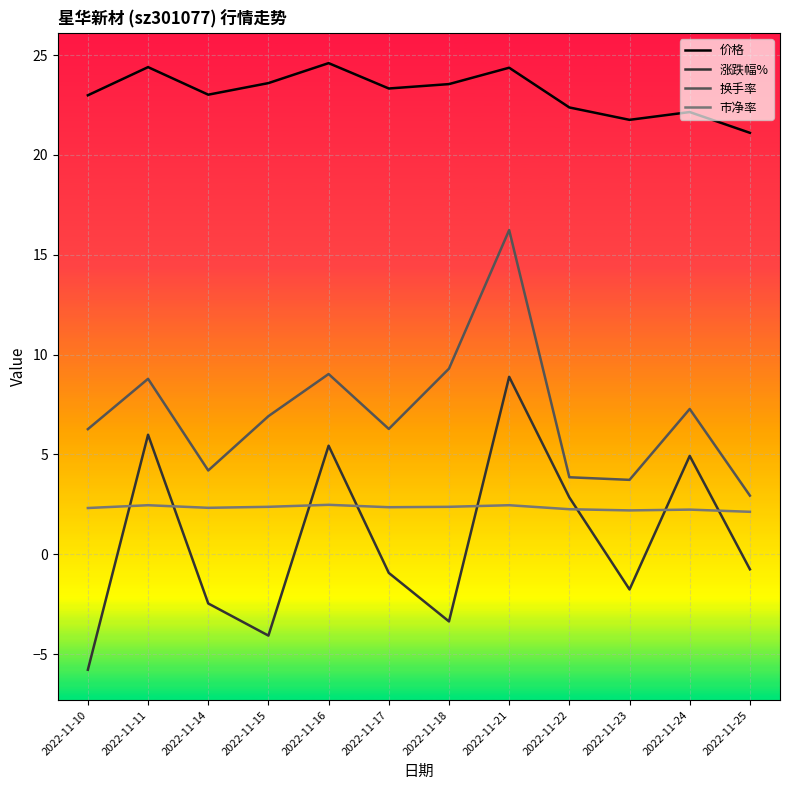

Rank the series at 2022-11-23 from highest to lowest value.

价格, 换手率, 市净率, 涨跌幅%